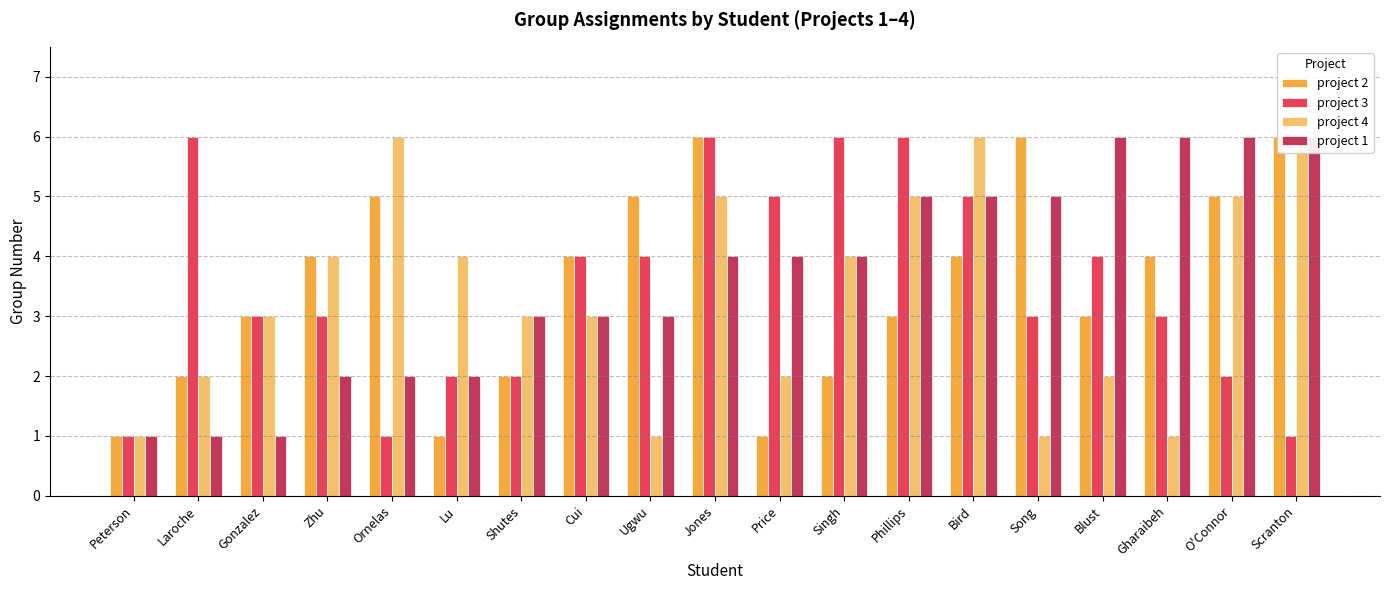

How many data points in project 2 are above 4?

6